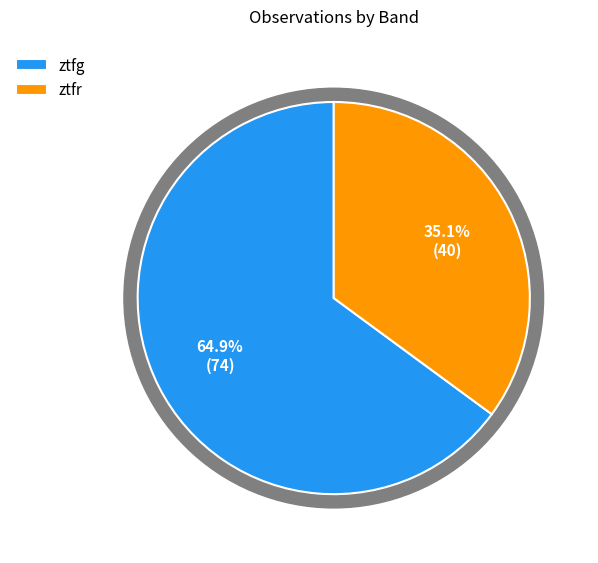

Which category has the biggest portion of the pie?

ztfg